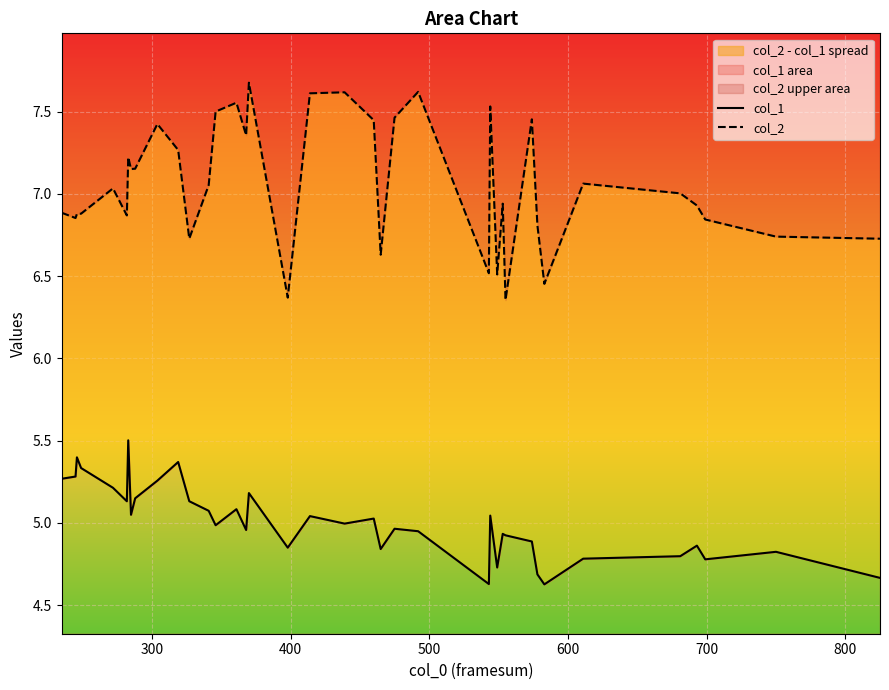

Which series has the widest spread of values?

col_2